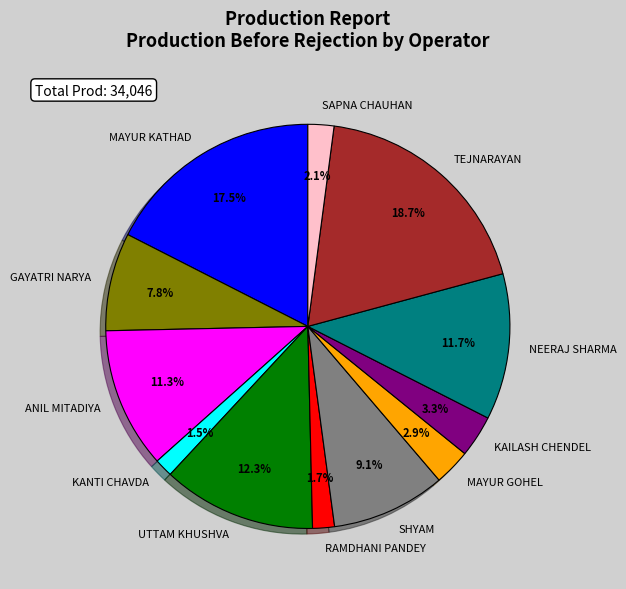

Which category has the biggest portion of the pie?

TEJNARAYAN